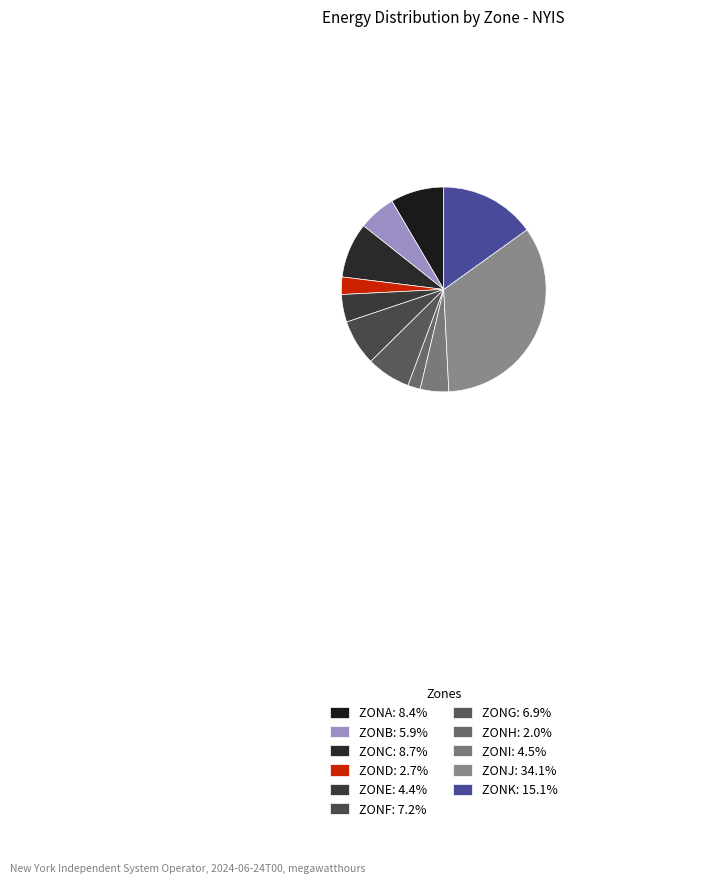

How many segments does this pie chart have?

11